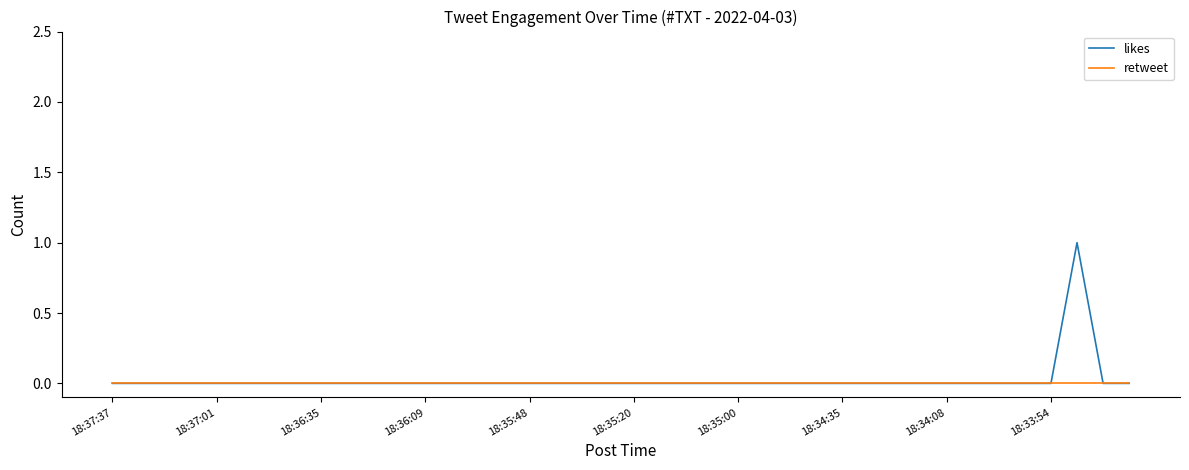

Which series has the largest range (max minus min)?

likes